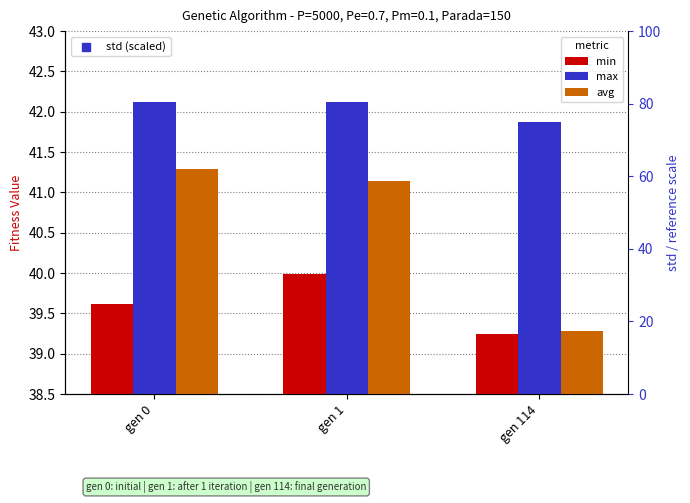

Which series has the largest total across all categories?

std (scaled)